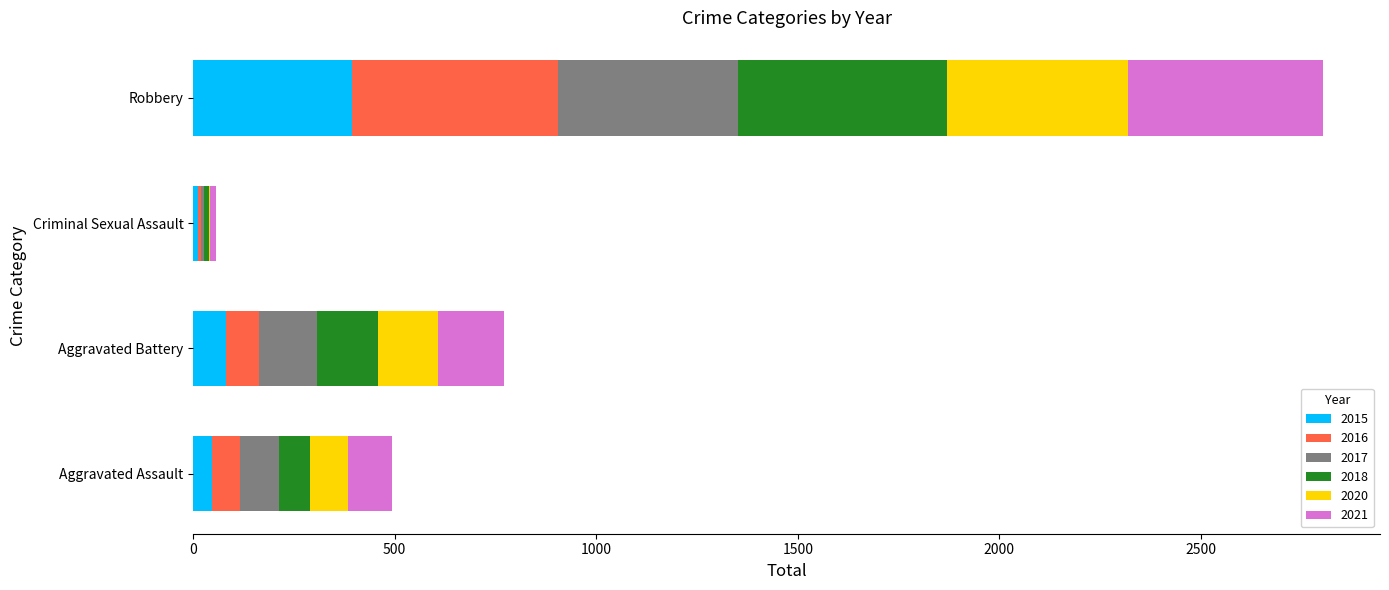

What is the maximum value for 2015?

395